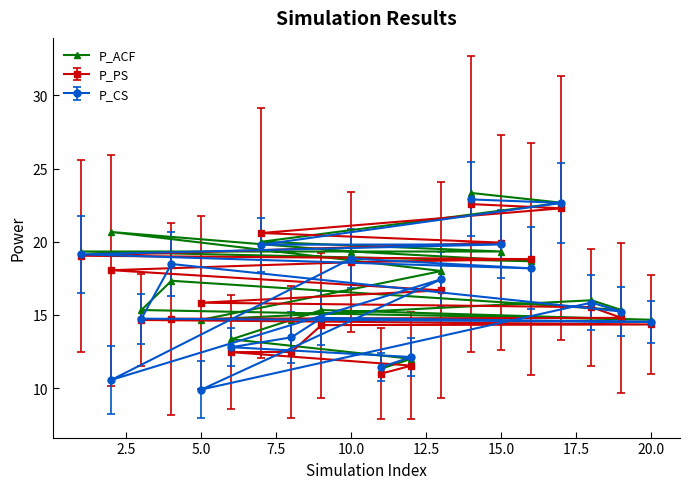

What is the difference between the highest and lowest values at 10.0?

0.7